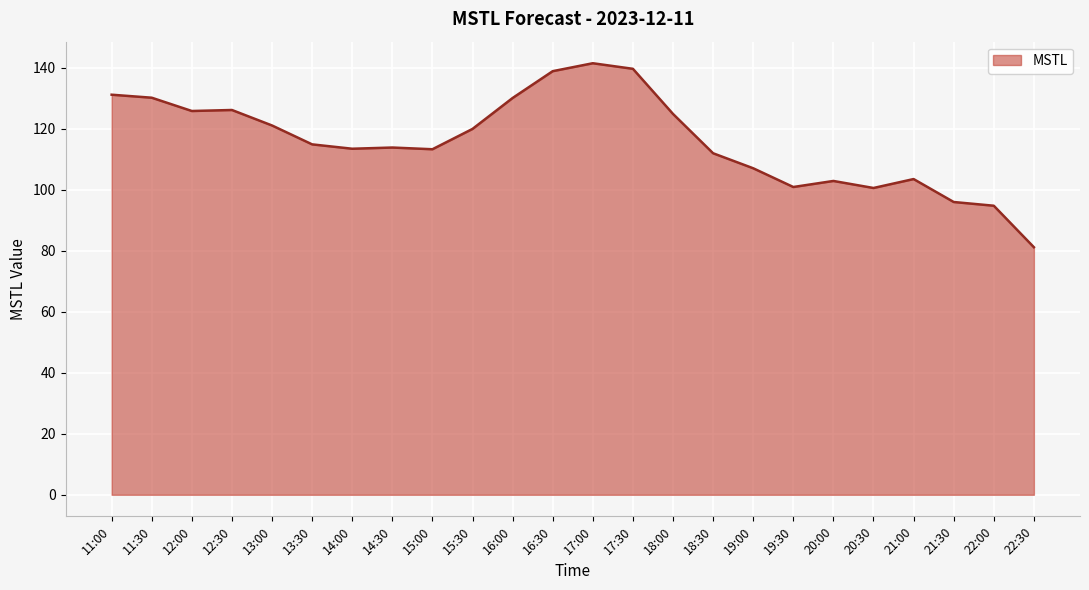

Which has a higher value, 13:00 or 18:00?

18:00